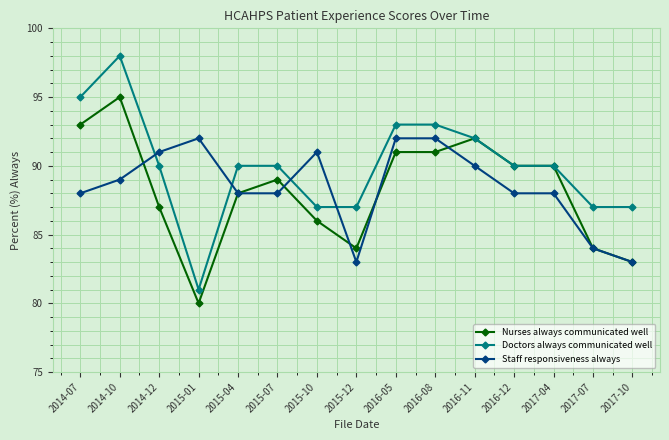

List the series in order of their peak value, lowest first.

Staff responsiveness always, Nurses always communicated well, Doctors always communicated well